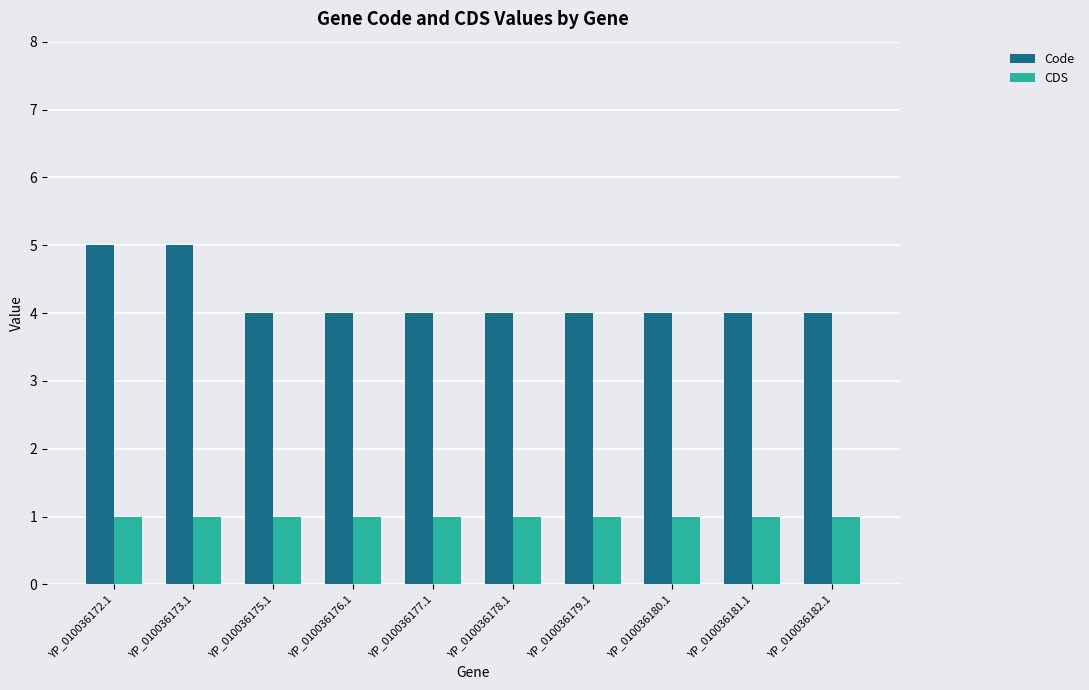

What is the average value of the CDS series?

1